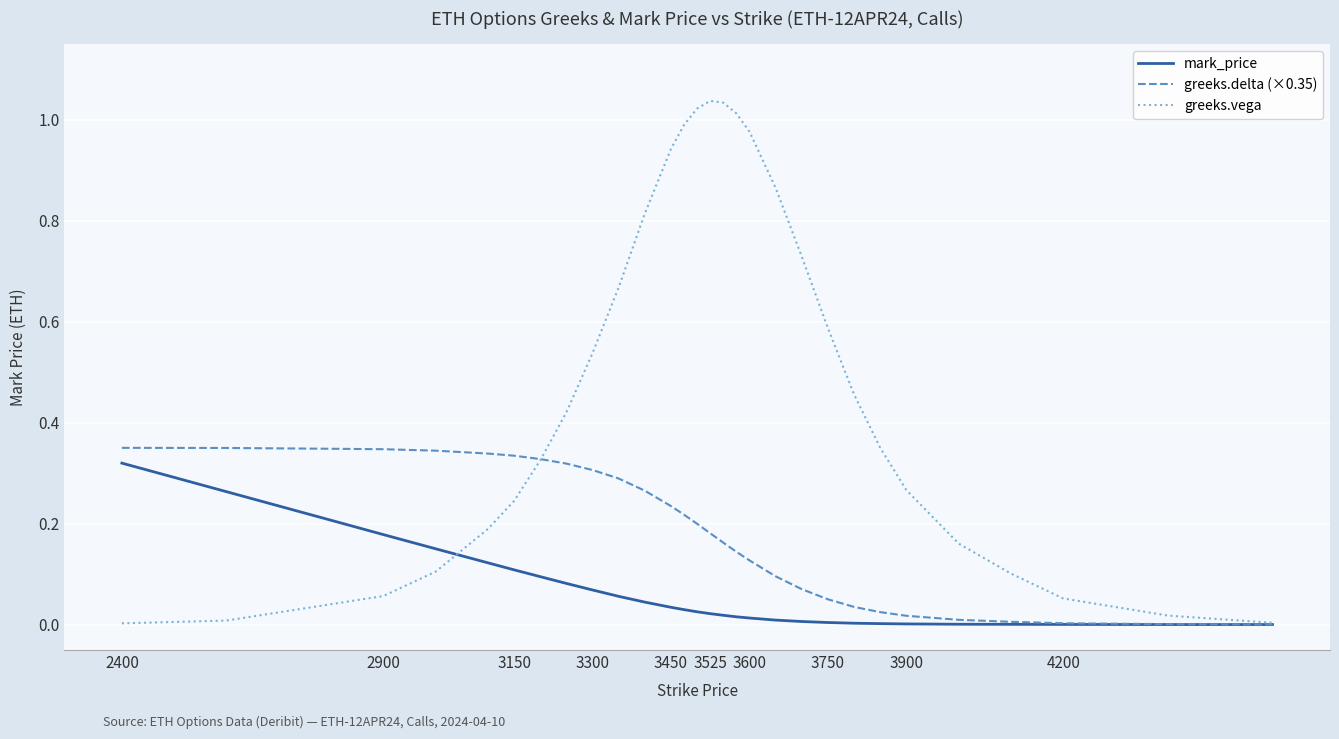

Rank the series by their average value, from lowest to highest.

mark_price, greeks.delta (×0.35), greeks.vega